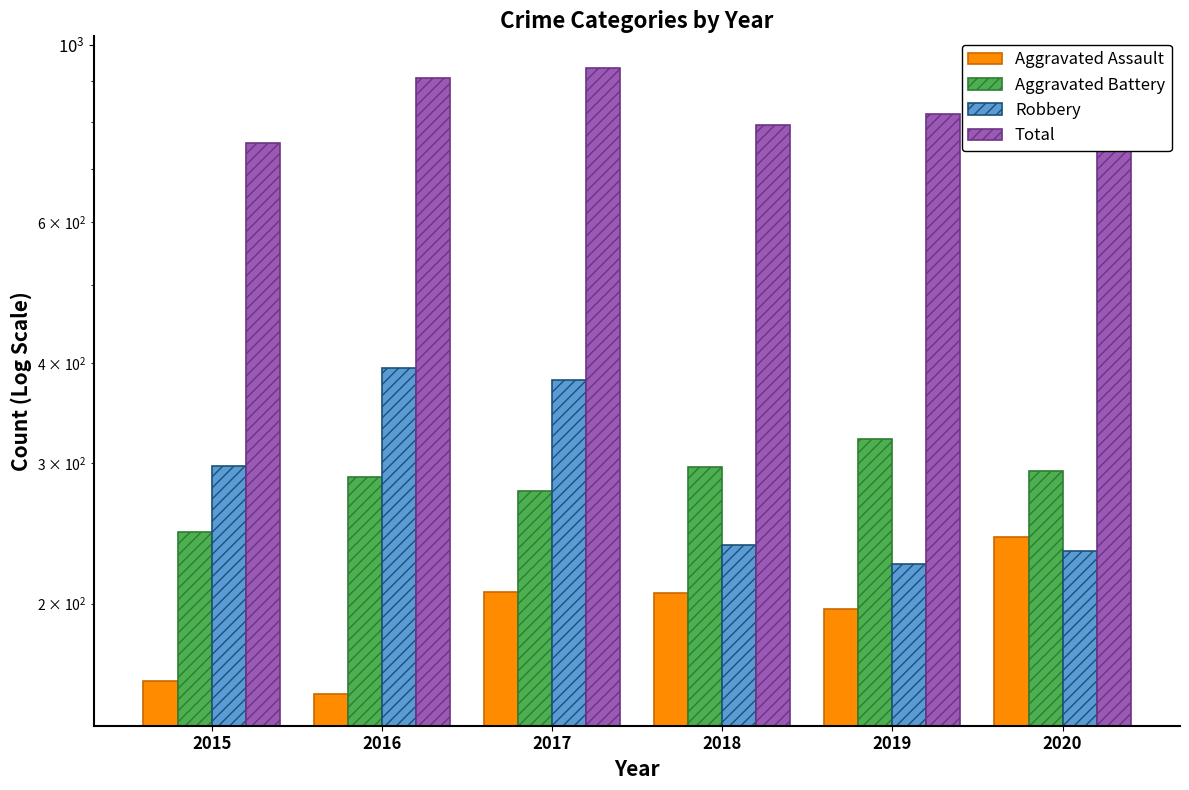

How many series are shown in this chart?

4